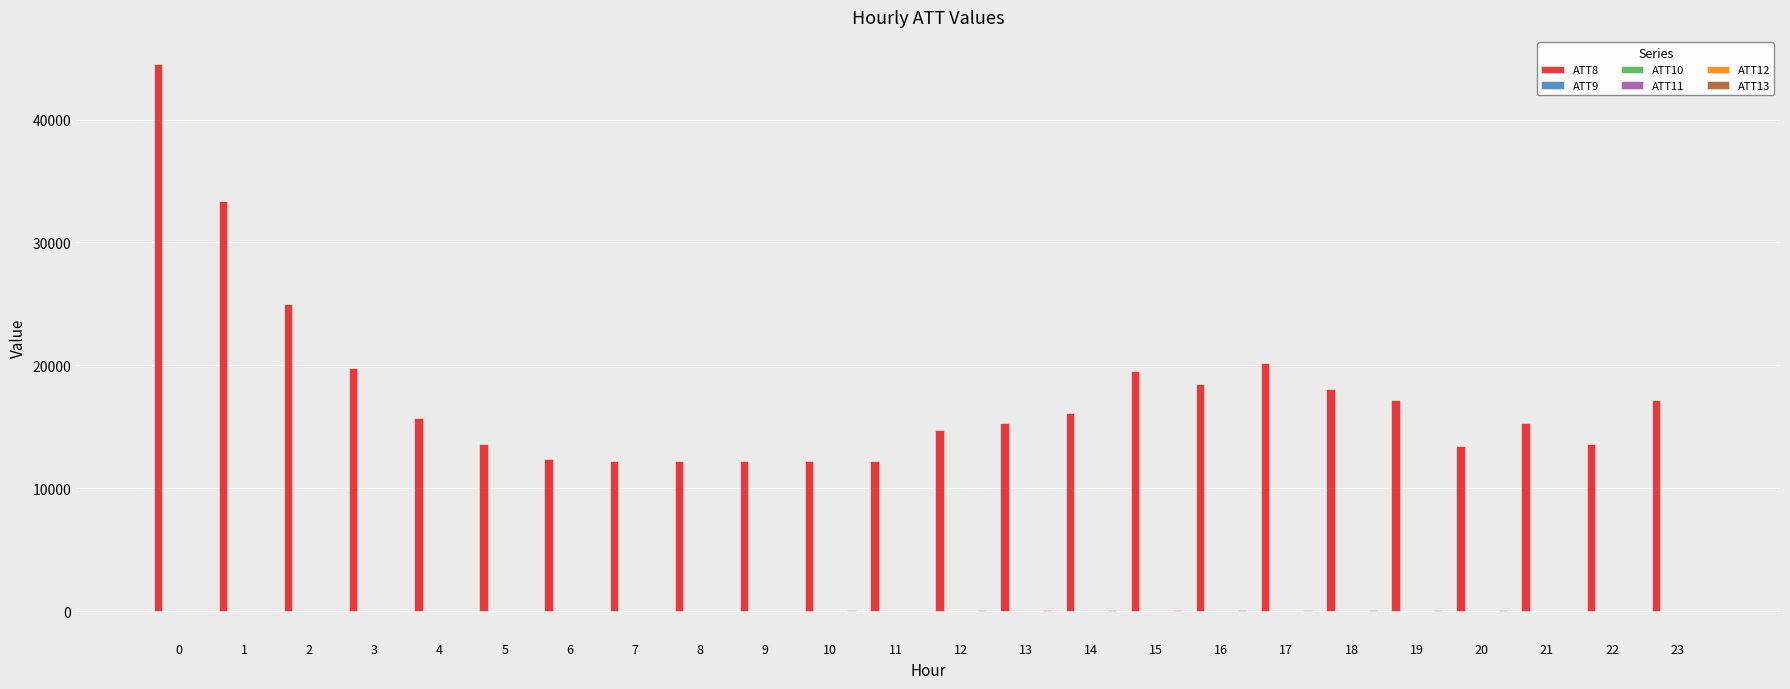

Which series has the largest total across all categories?

ATT8